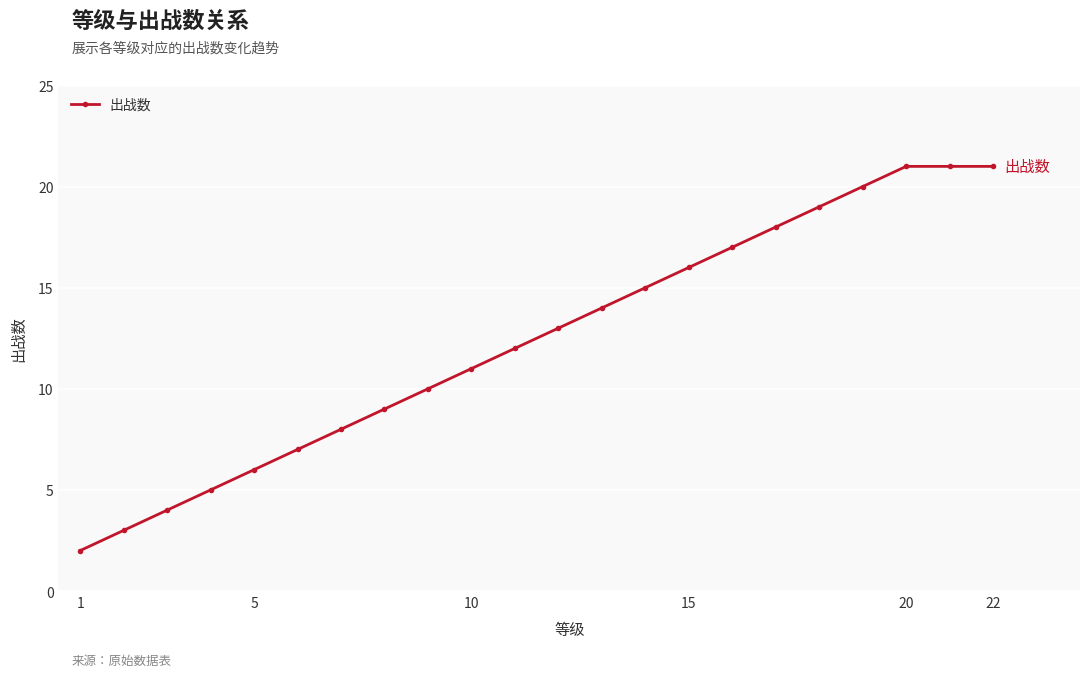

Reading left to right, list all the values displayed in this chart.

2	3	4	5	6	7	8	9	10	11	12	13	14	15	16	17	18	19	20	21	21	21